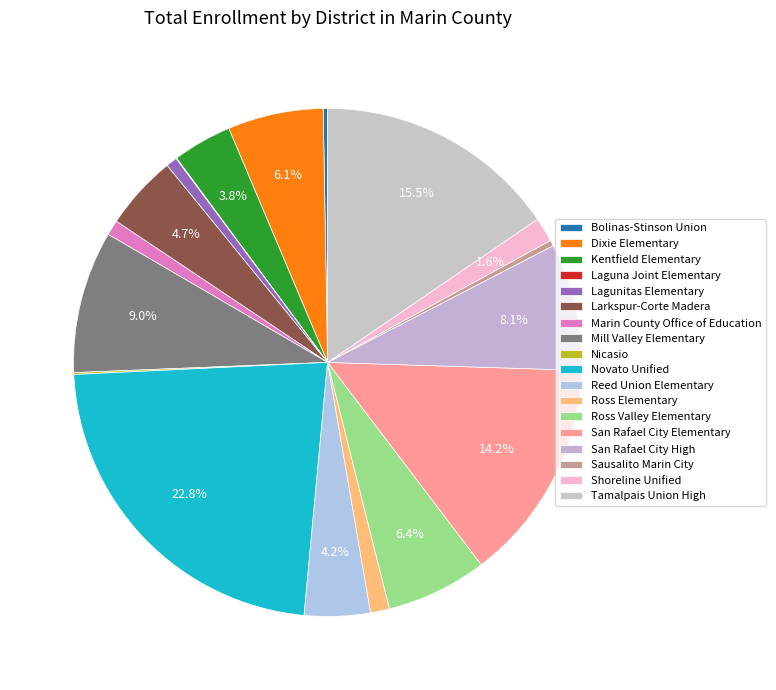

Is it true that Mill Valley Elementary is 1% of the pie?

False